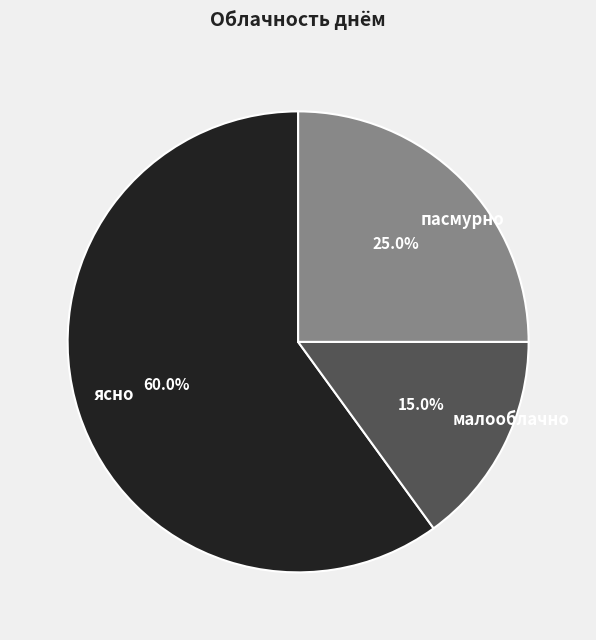

Which category has the smallest portion of the pie?

малооблачно